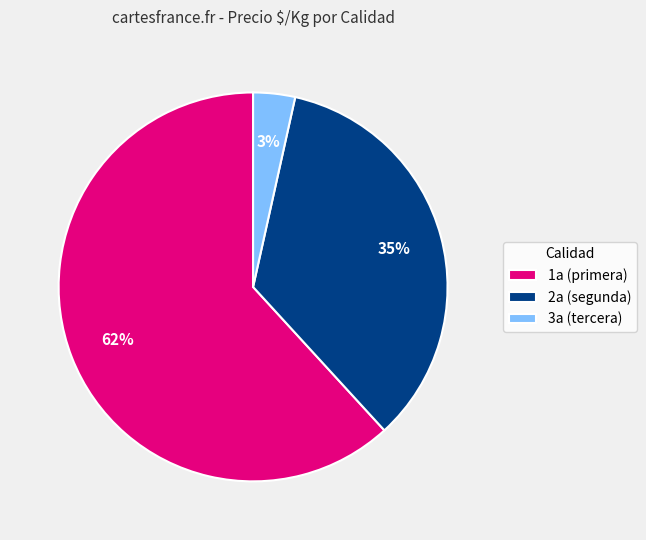

To the nearest percent, what is the average slice percentage?

33%